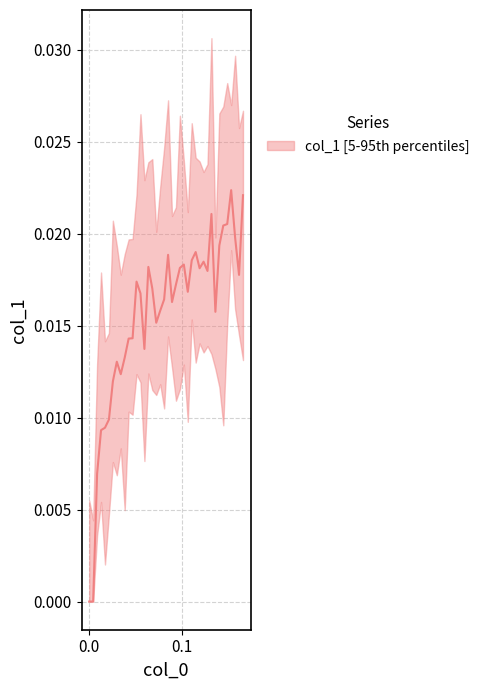

True or false: there are more than 1 points higher than both neighbors.

True